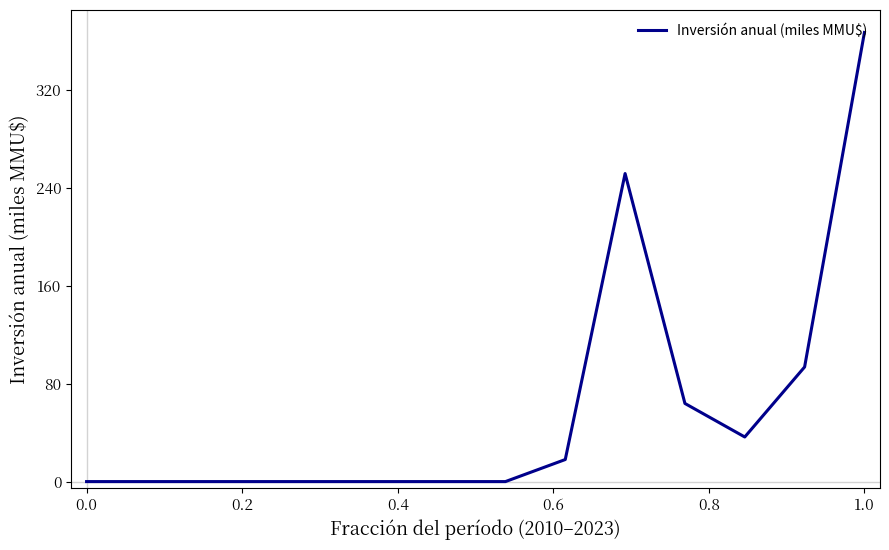

What is the greatest value displayed?

367.3